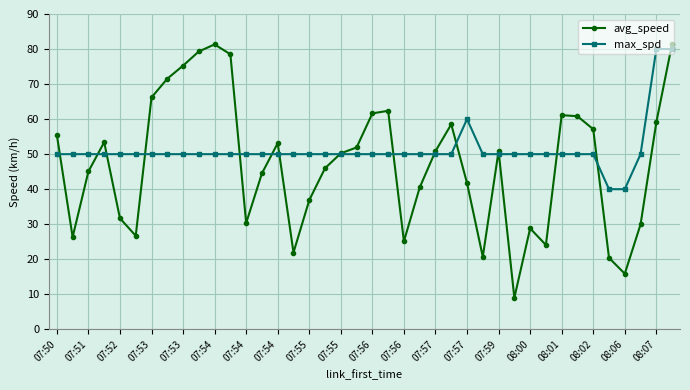

Which series has the largest total across all categories?

max_spd